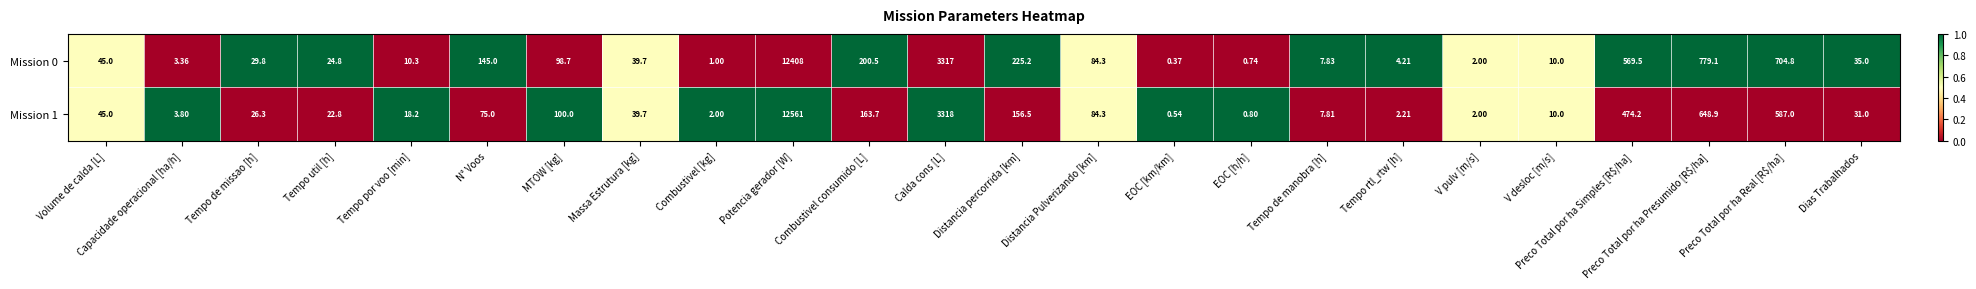

Which label corresponds to the smallest value in the chart?

EOC [km/km]